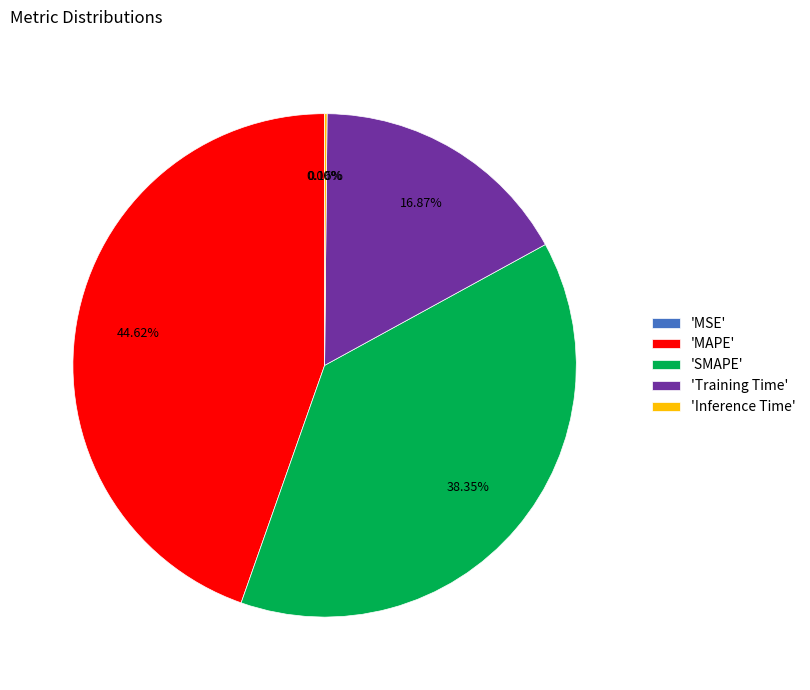

Does 'Training Time' represent more than half of the total?

No